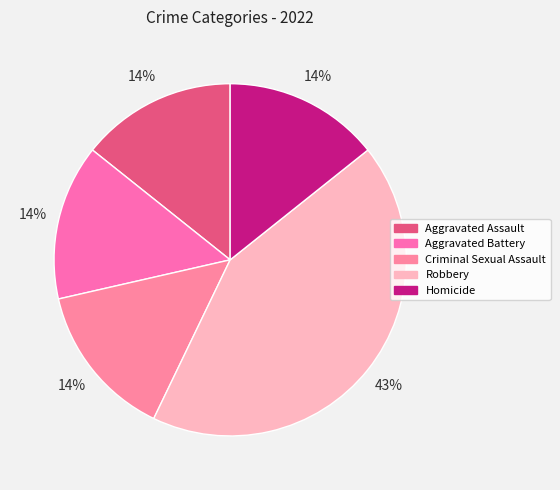

Does Homicide represent more than half of the total?

No